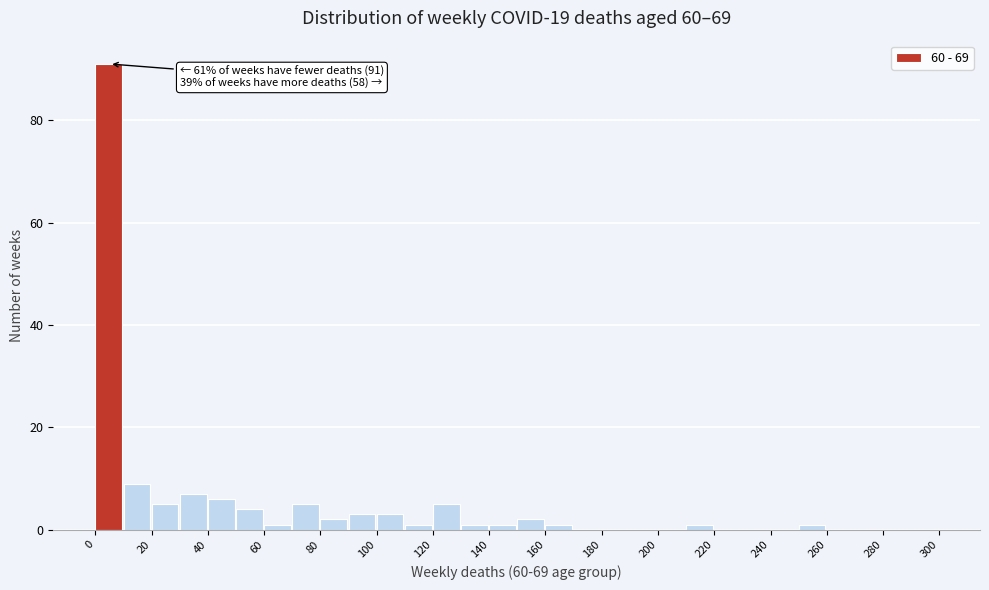

Which range on the x-axis has the tallest bar?

0 to 10